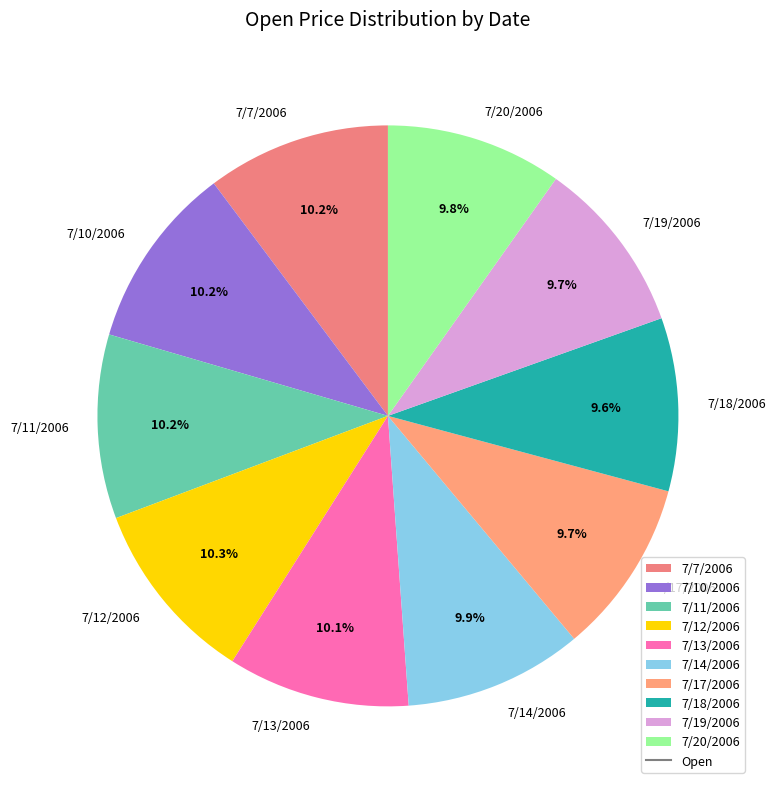

What is the ratio of the value at 7/20/2006 to the value at 7/11/2006?

1.0